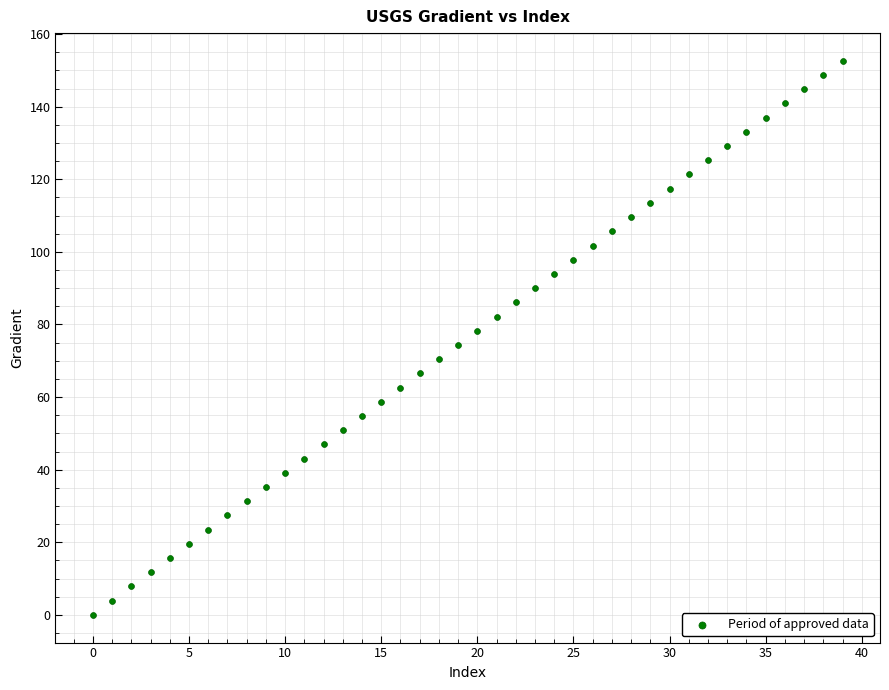

How many points are shown in the scatter plot?

40